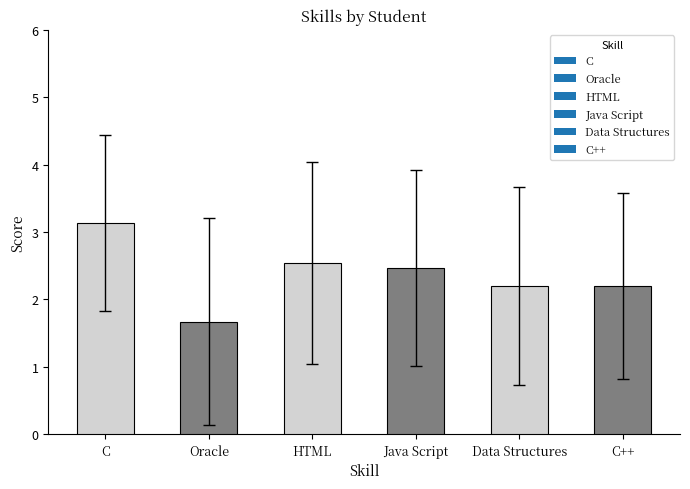

What value does the data have at Oracle?

1.7